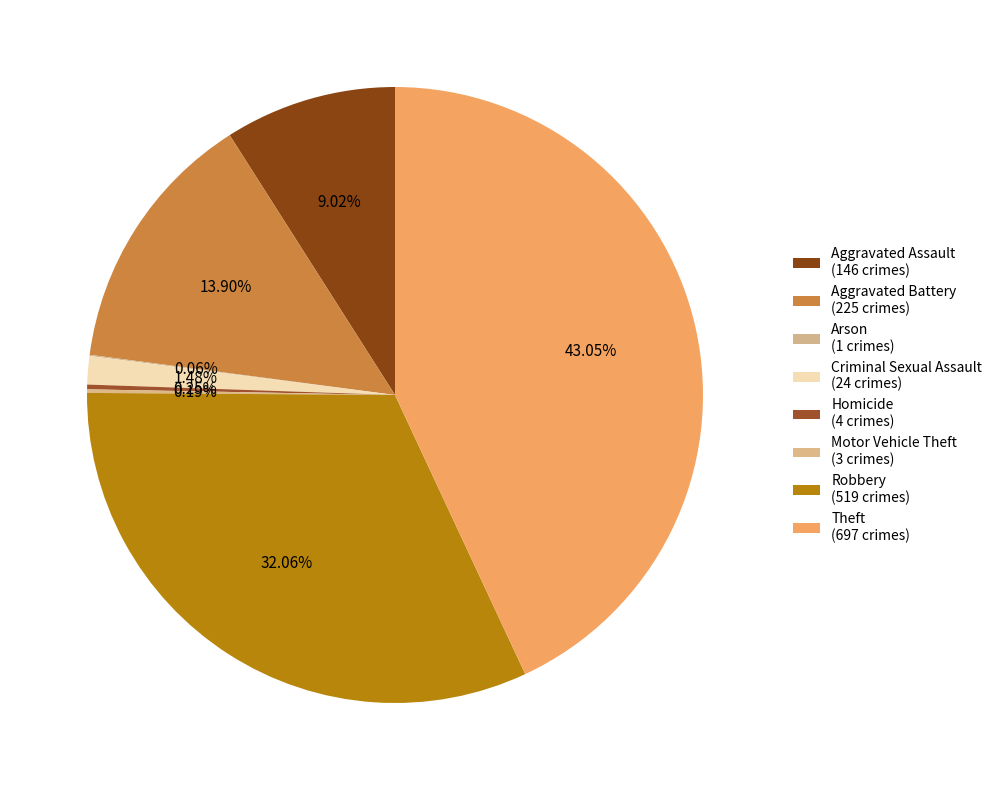

Which has a higher value, Arson or Motor Vehicle Theft?

Motor Vehicle Theft